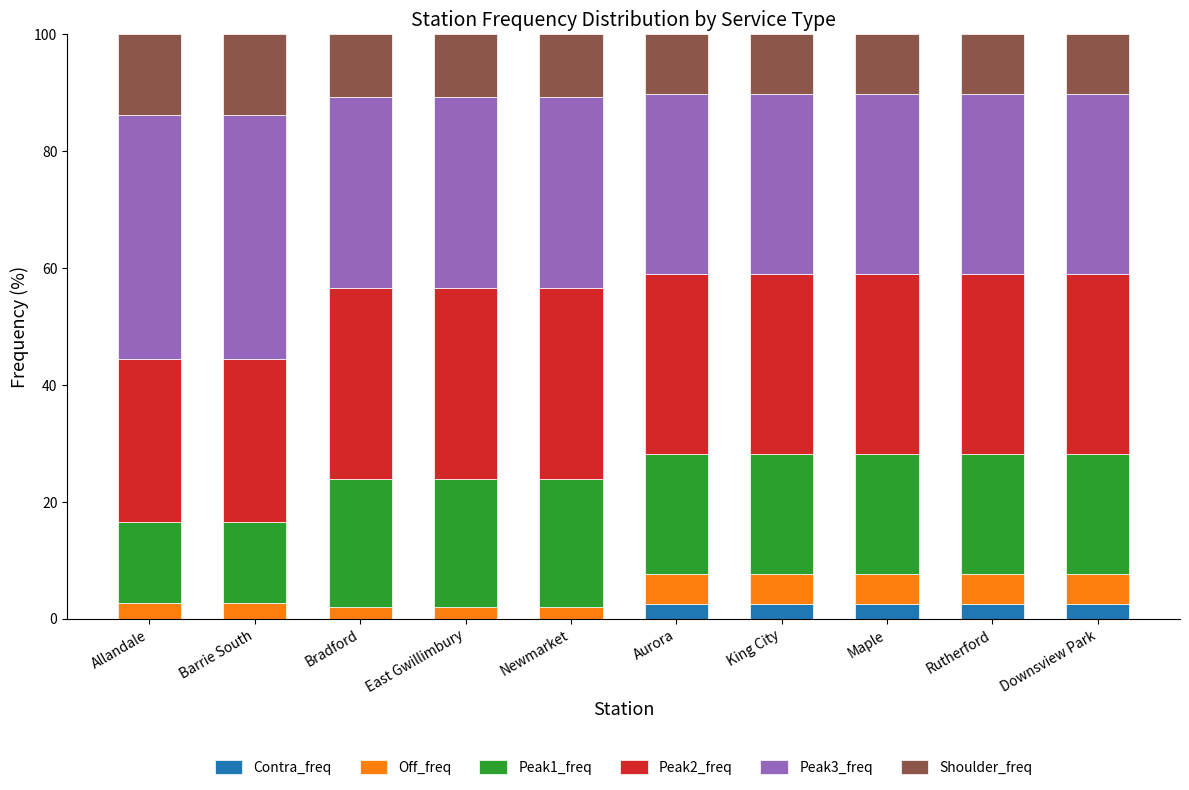

The value of Shoulder_freq at Aurora is 2.2. True or false?

False